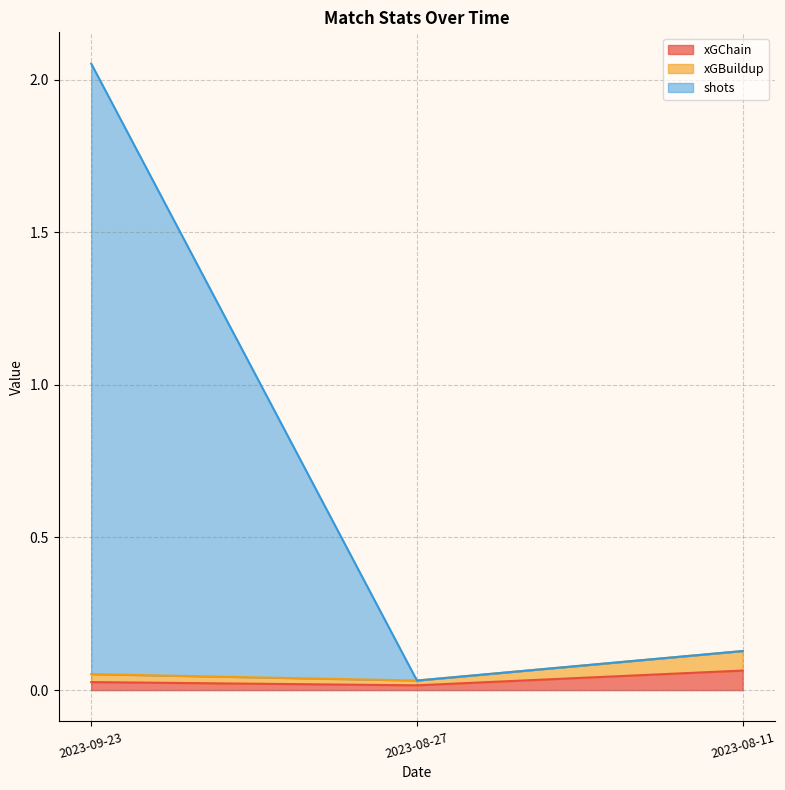

What is the approximate value of xGBuildup at 2023-09-23?

0.1